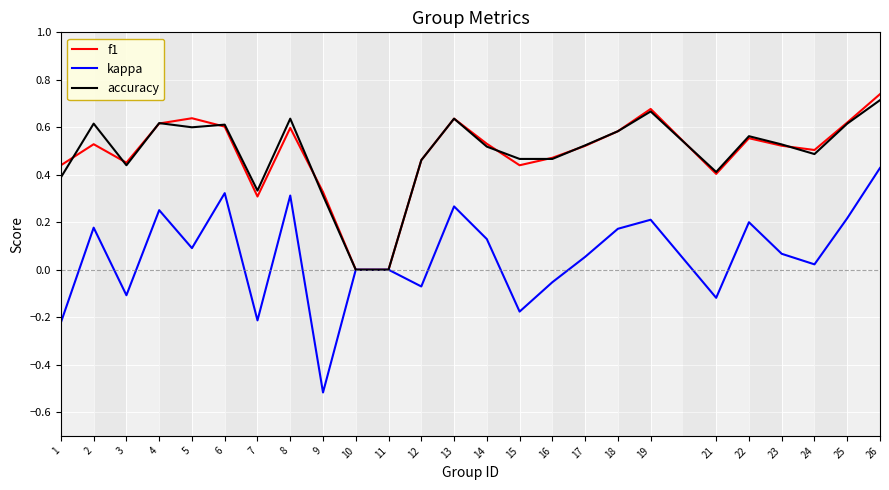

Which series has the widest spread of values?

kappa